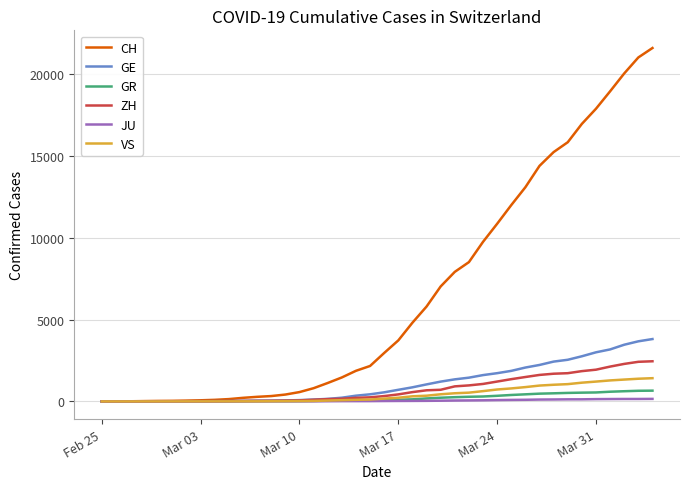

Which series has the largest range (max minus min)?

CH